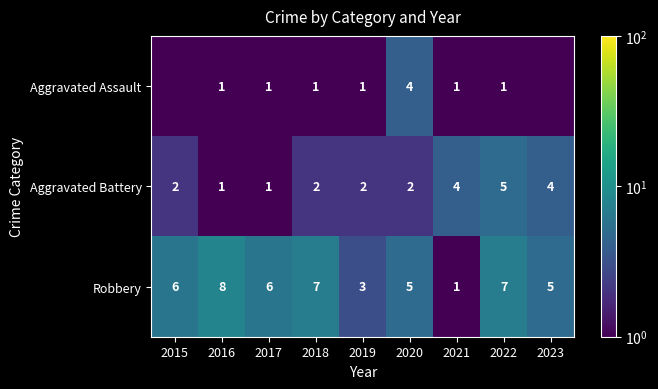

The value of Aggravated Battery at 2019 is 0.7. True or false?

False